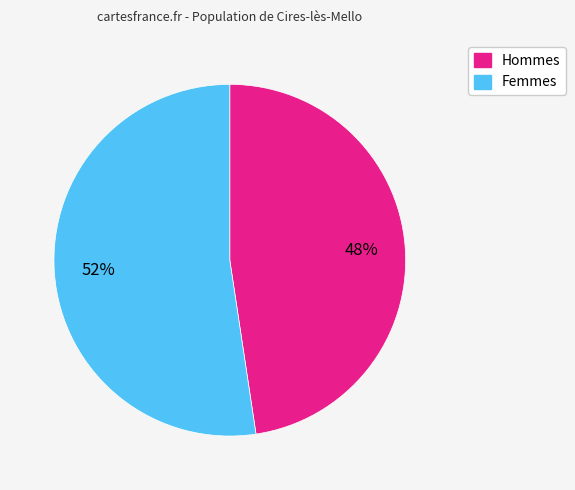

Is there a majority slice in this chart?

Yes